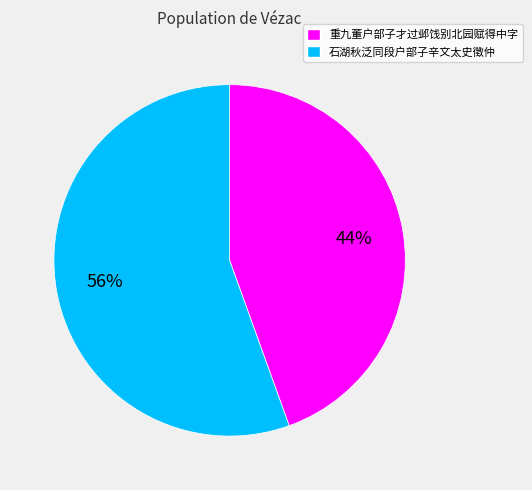

How many segments does this pie chart have?

2